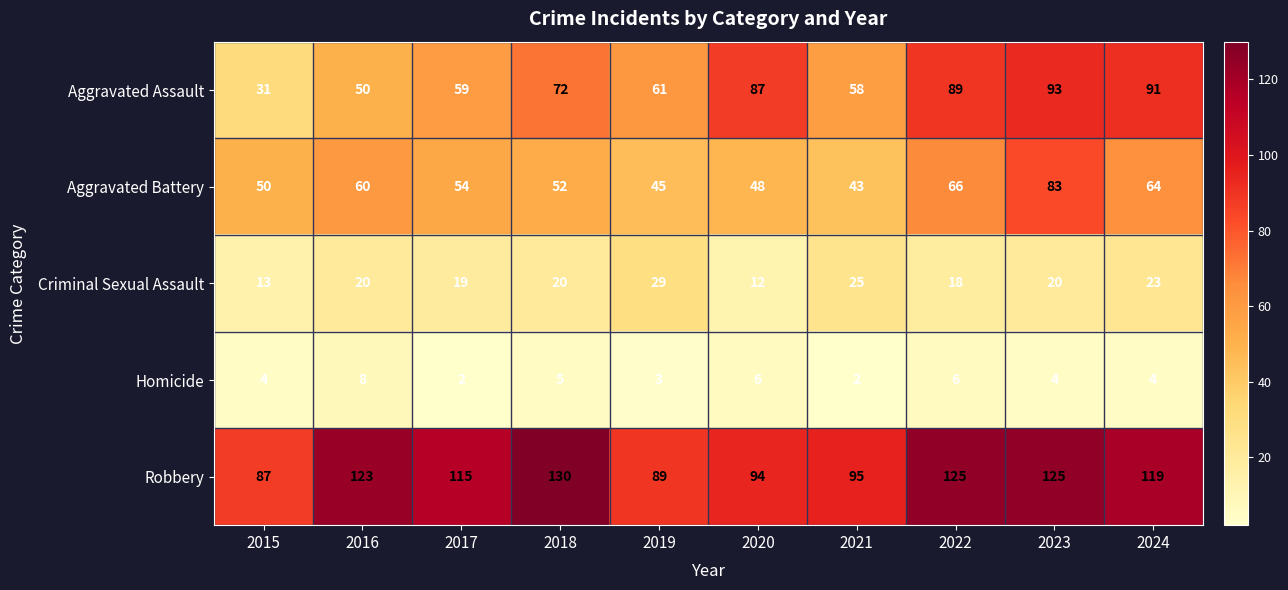

At which category is the sum across all series the highest?

2023